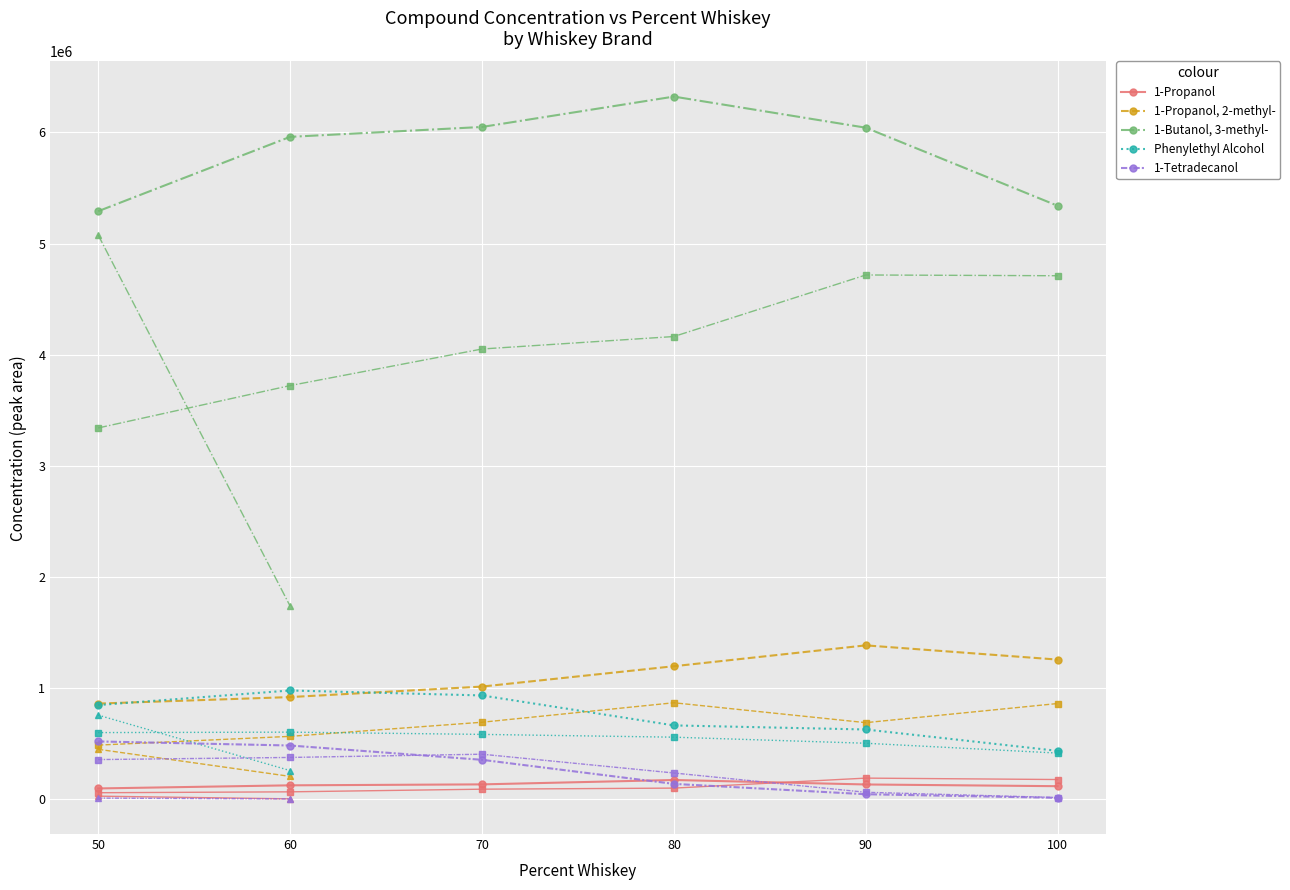

What is the approximate value of 1-Butanol, 3-methyl- at 60?

5959160.8